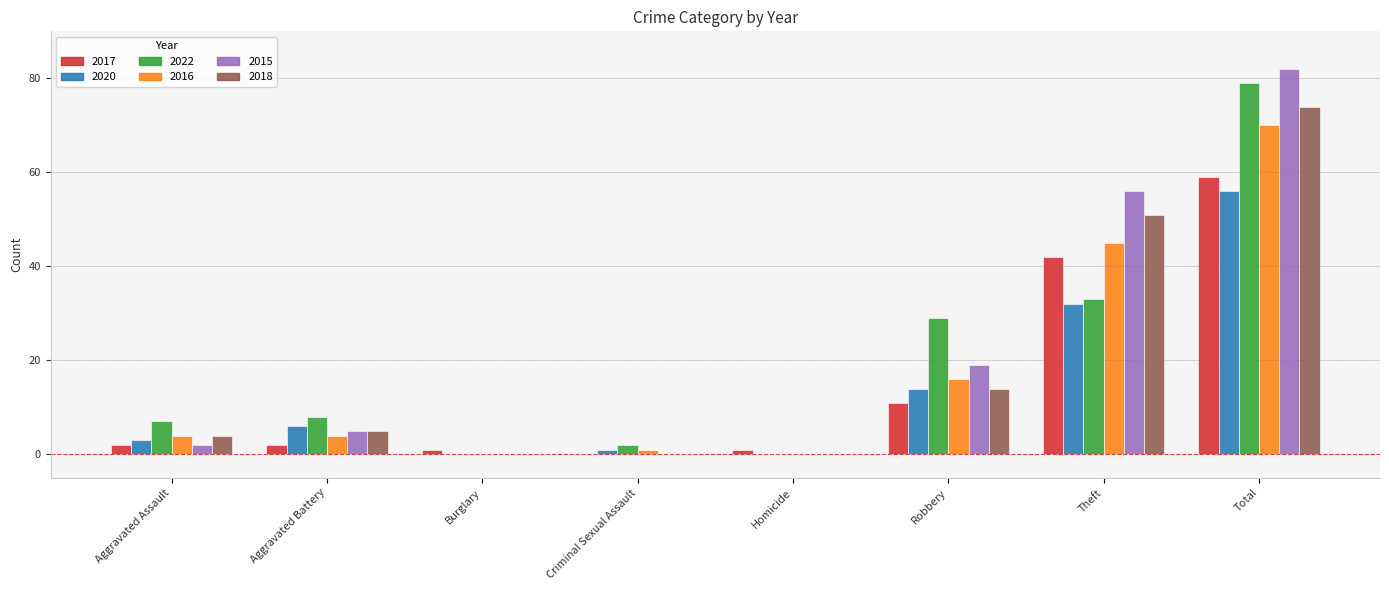

What is the difference between the 2018 values at Theft and Robbery?

37